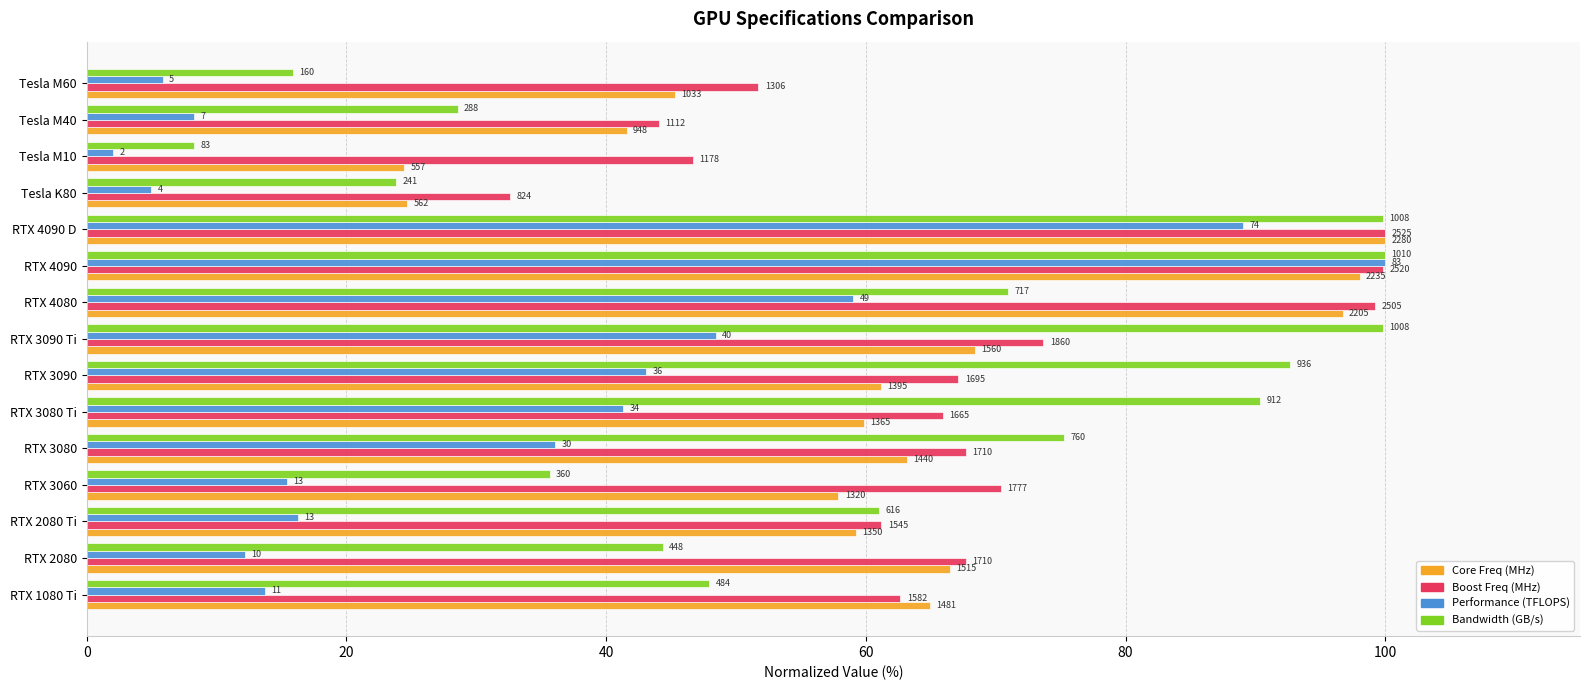

What are all the series names shown in the legend?

Core Freq (MHz), Boost Freq (MHz), Performance (TFLOPS), Bandwidth (GB/s)